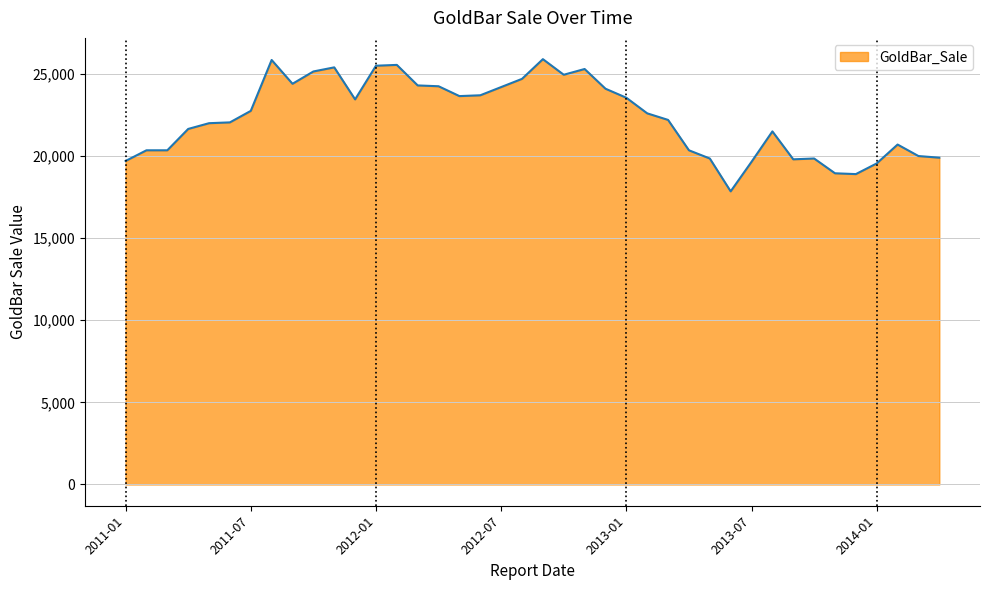

What is the difference between the second highest and minimum values?

8000